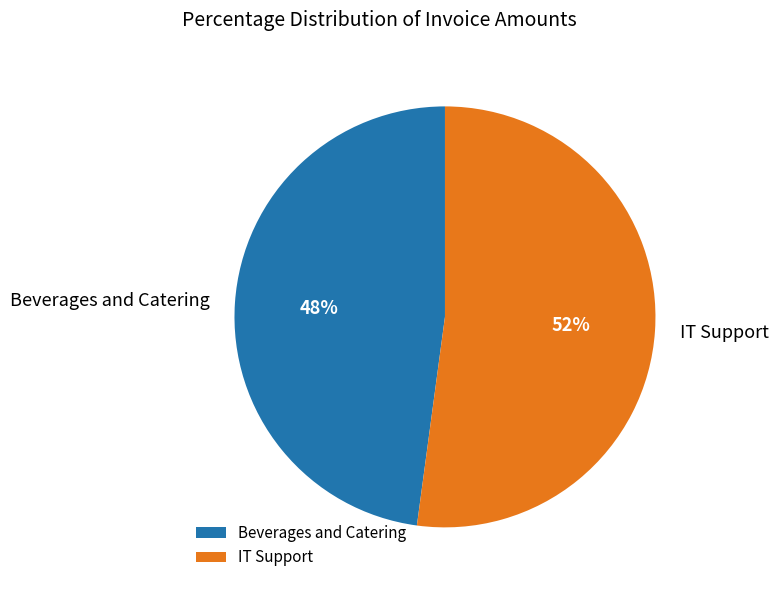

Which has a higher value, IT Support or Beverages and Catering?

IT Support